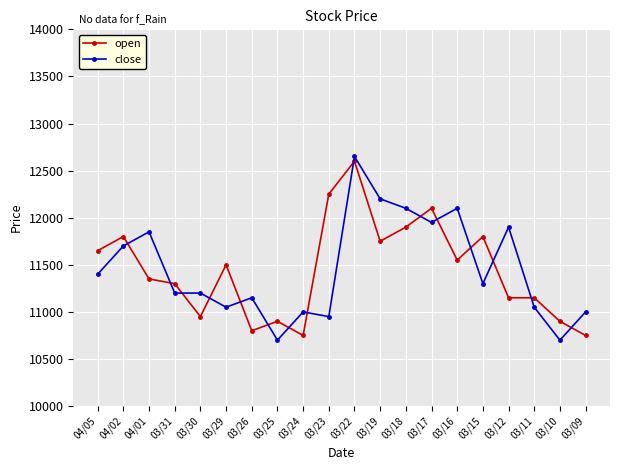

Is it true that open equals 5597 at 03/16?

False